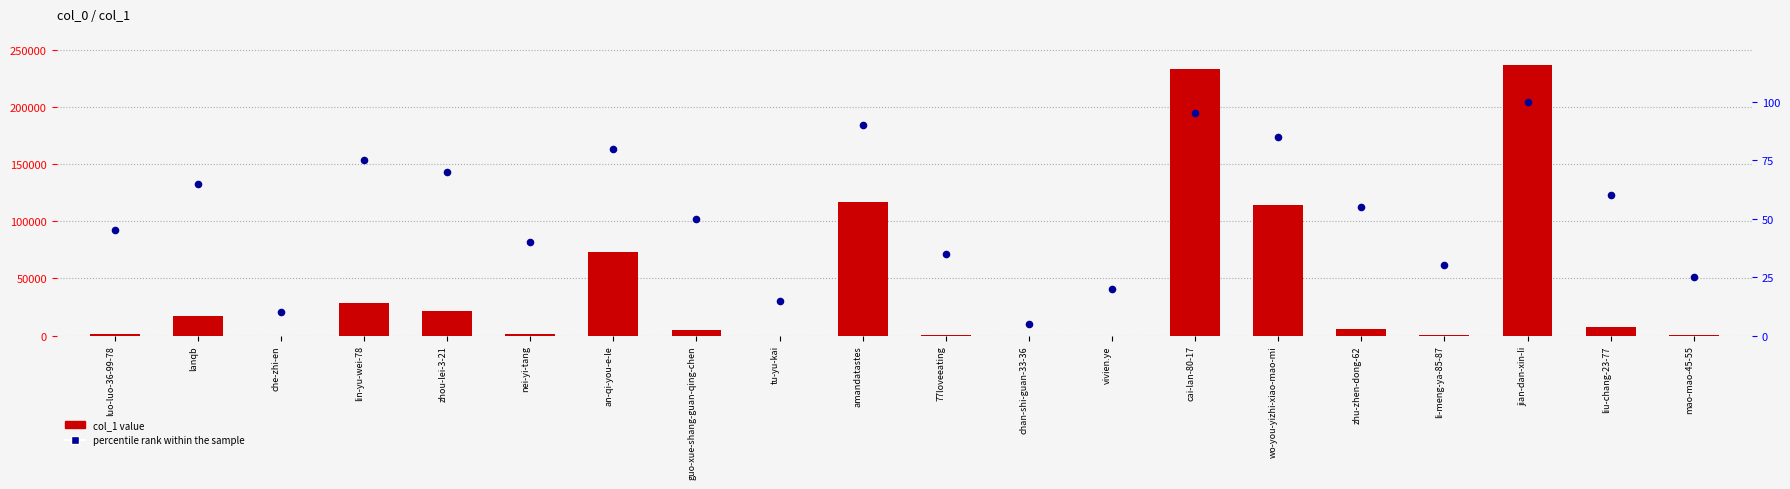

Which series reaches the maximum Y coordinate?

col_1 value